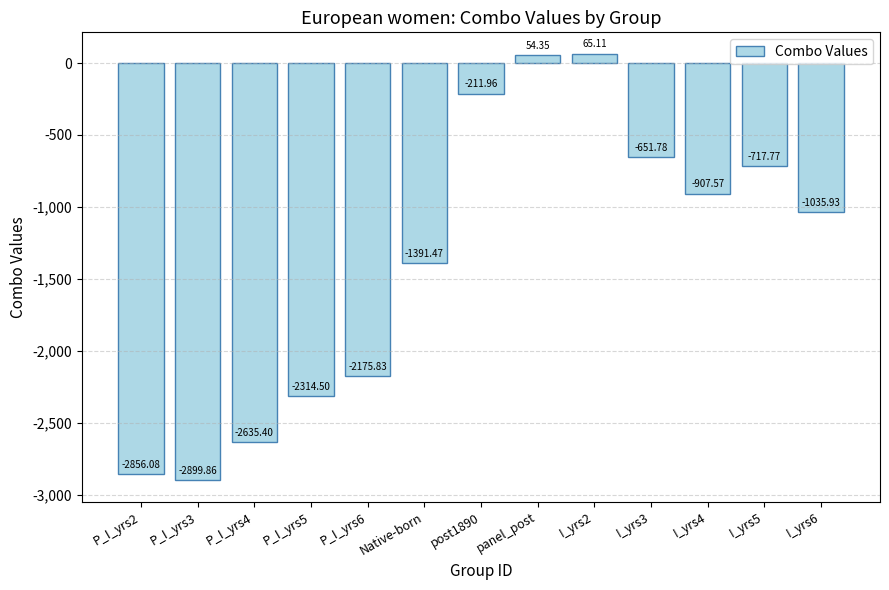

Where is the data nearest to the value -1417?

Native-born